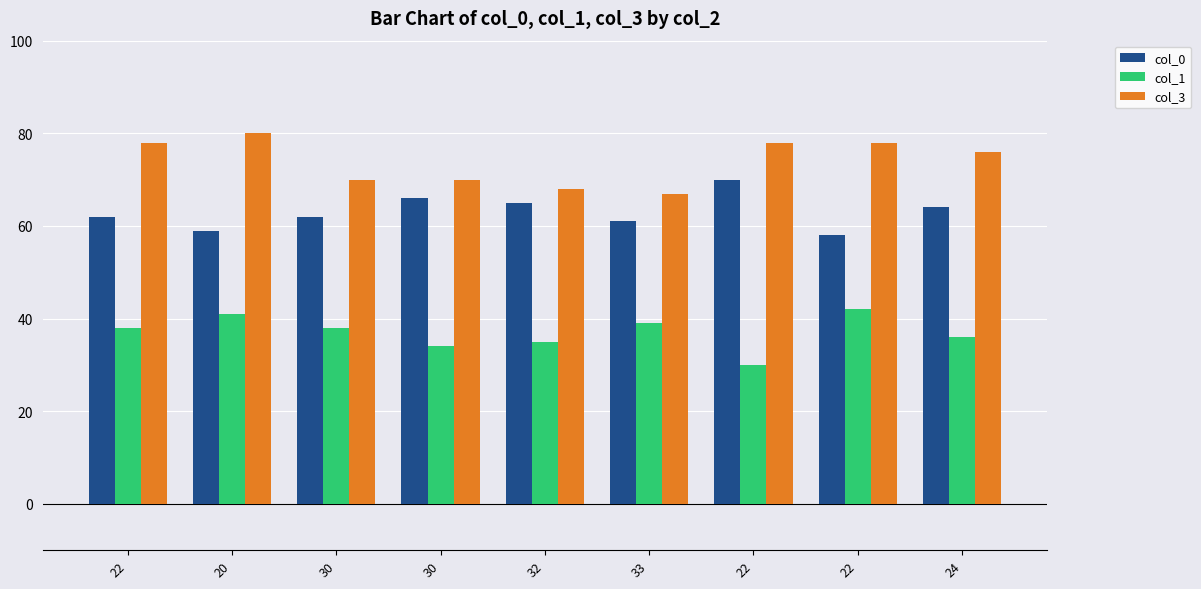

Are the bars grouped side by side (vs. stacked)?

Yes